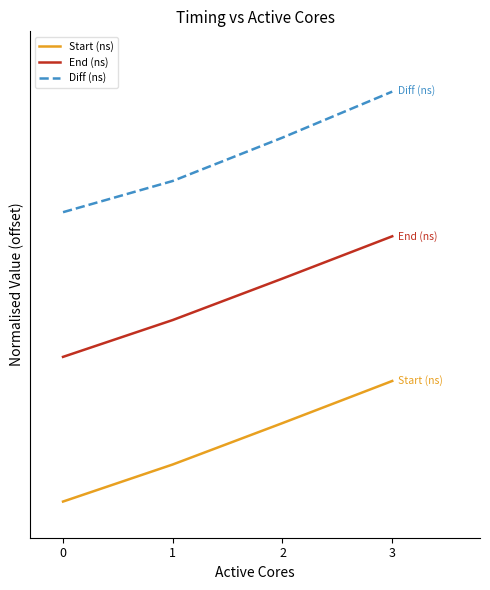

Rank the series at 2 from lowest to highest value.

Start (ns), End (ns), Diff (ns)